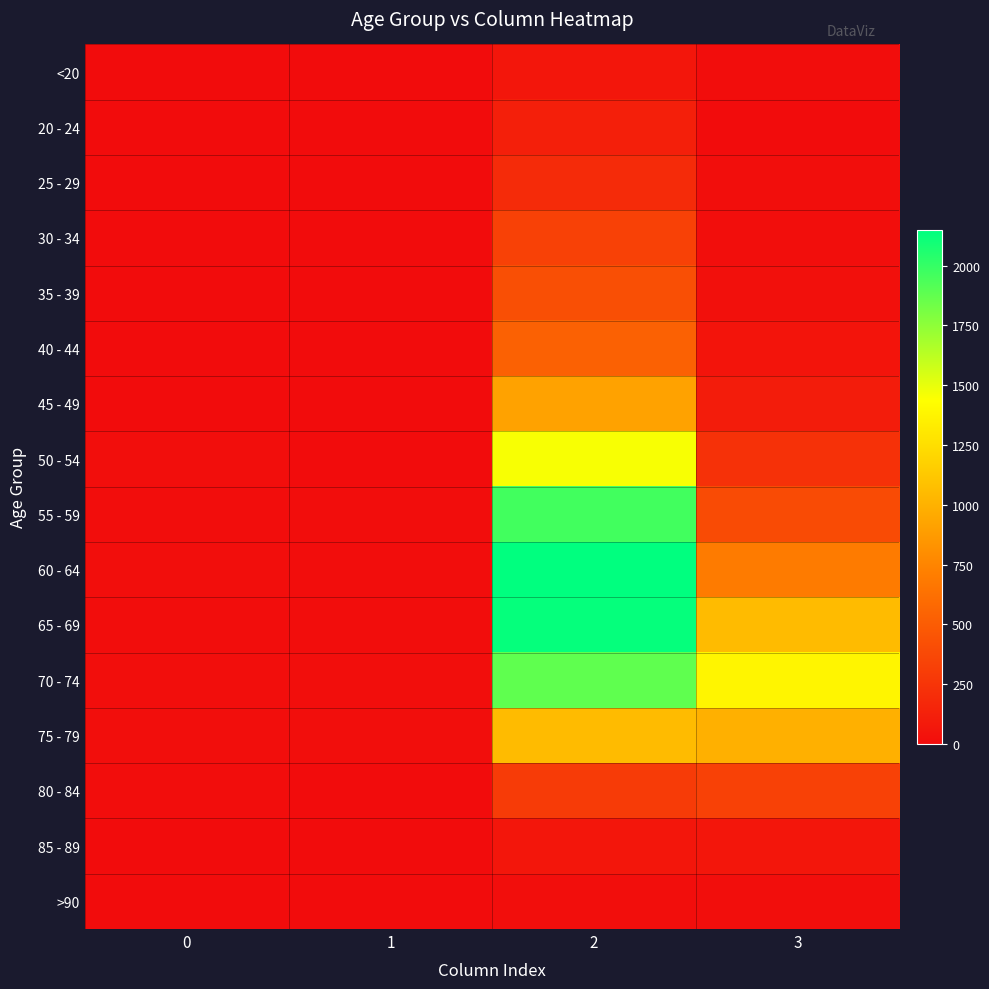

Reading right to left, transcribe all the data shown in this chart.

<20: 3=7	2=62	1=1	0=0
20 - 24: 3=2	2=121	1=0	0=1
25 - 29: 3=13	2=196	1=0	0=0
30 - 34: 3=14	2=333	1=2	0=0
35 - 39: 3=26	2=420	1=1	0=2
40 - 44: 3=53	2=530	1=1	0=0
45 - 49: 3=97	2=915	1=1	0=2
50 - 54: 3=227	2=1450	1=3	0=9
55 - 59: 3=392	2=1965	1=6	0=8
60 - 64: 3=689	2=2151	1=8	0=11
65 - 69: 3=1057	2=2130	1=6	0=6
70 - 74: 3=1381	2=1882	1=14	0=13
75 - 79: 3=993	2=1053	1=12	0=10
80 - 84: 3=333	2=296	1=4	0=7
85 - 89: 3=64	2=62	1=1	0=3
>90: 3=9	2=15	1=0	0=0